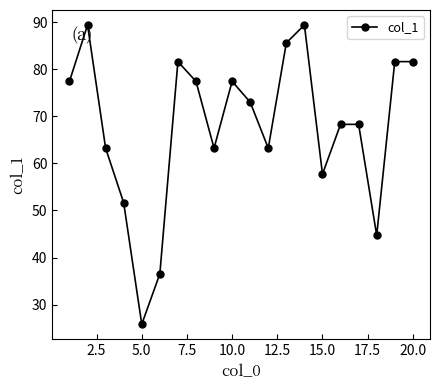

What is the sum of all values?

1357.7